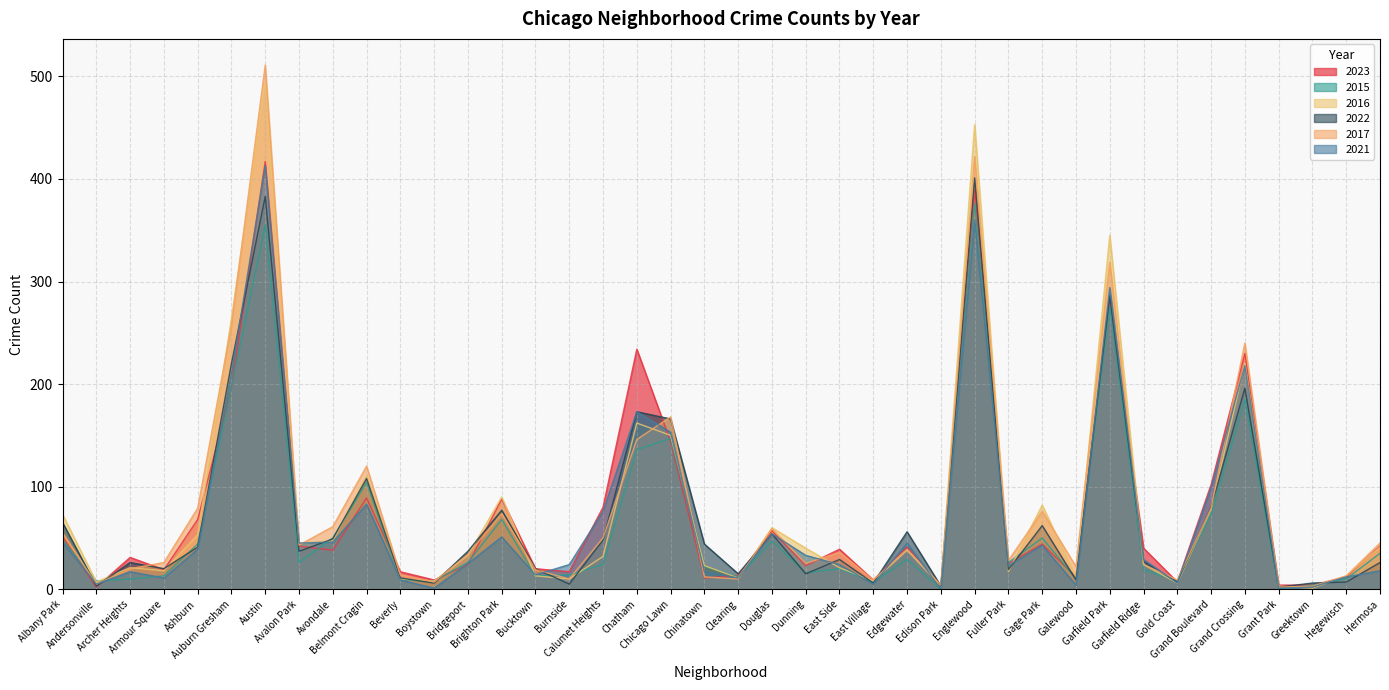

Where do 2017 and 2023 first cross each other?

Andersonville and Archer Heights